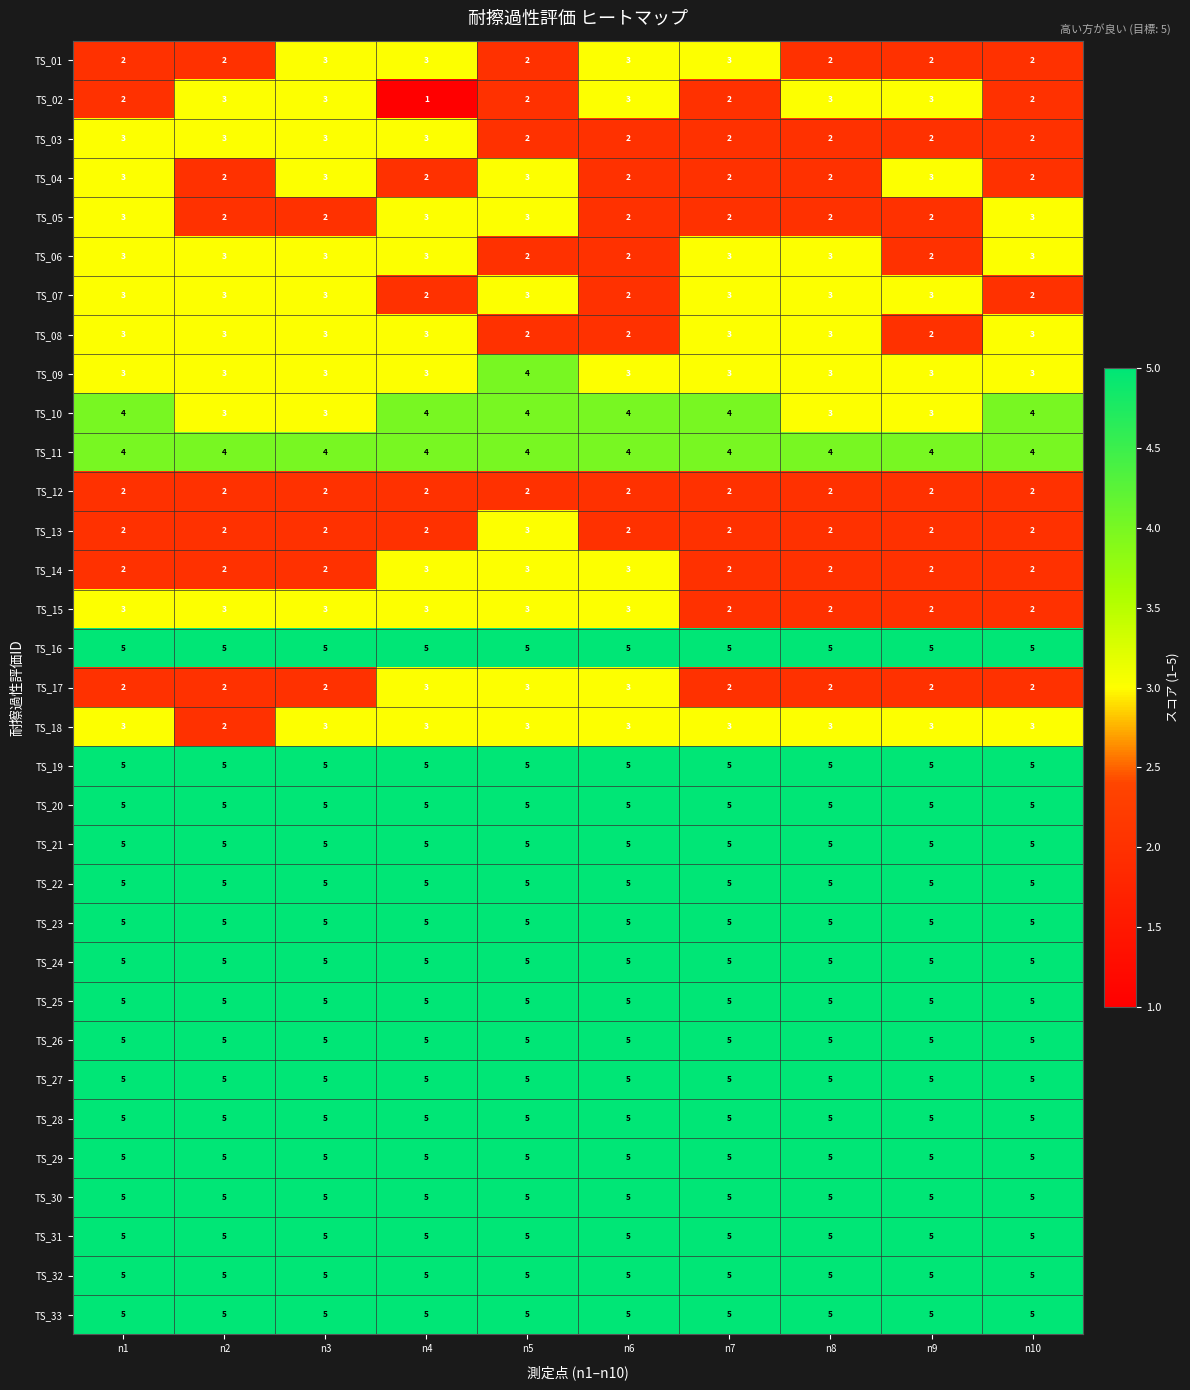

What is the lowest value of the TS_23 series?

5